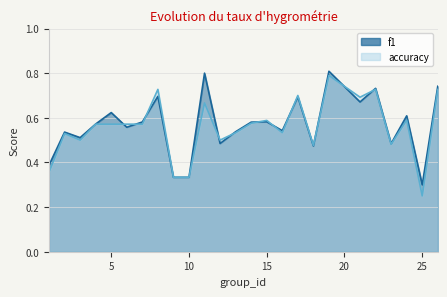

Is the value of accuracy at 4 greater than the value of f1 at 19?

No